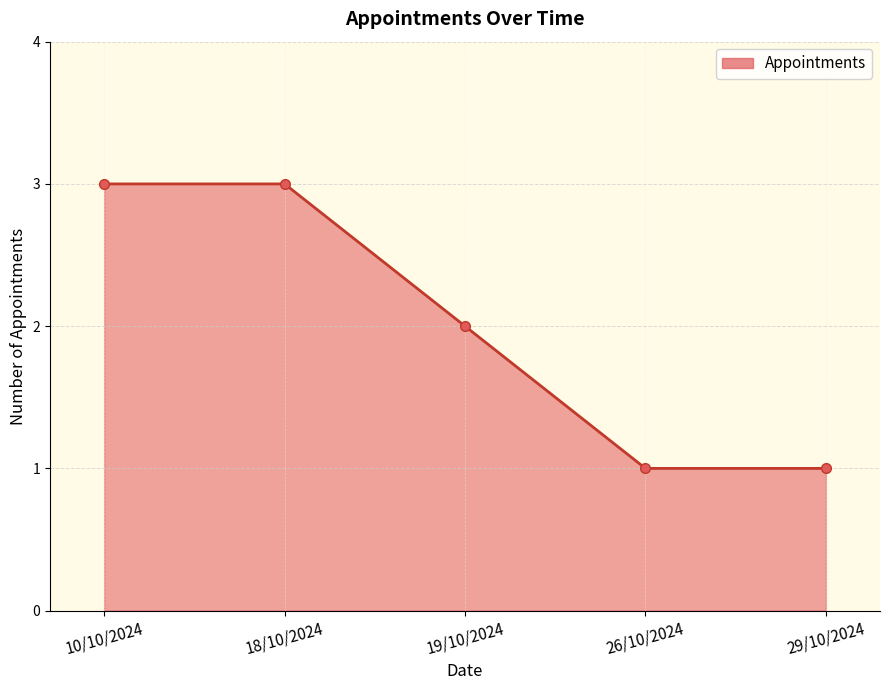

The chart shows a value of 1 at 29/10/2024. True or false?

True